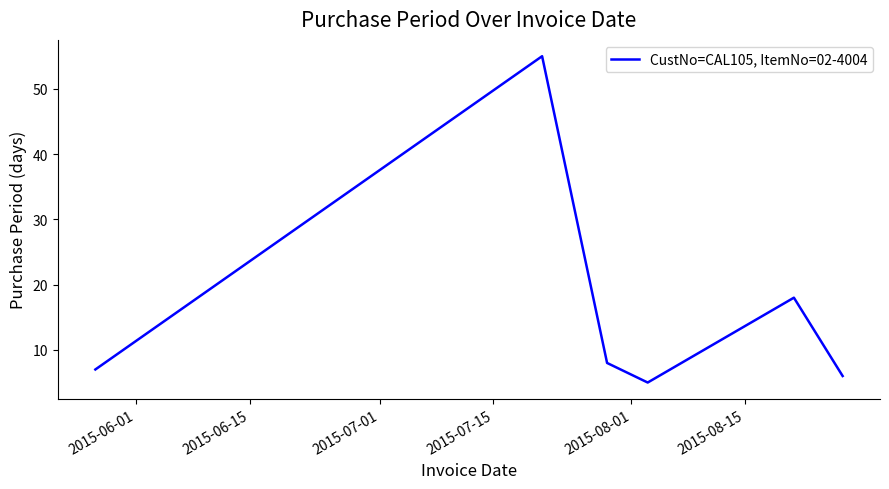

How many interior local valleys (lower than both neighbors) does the data have?

1